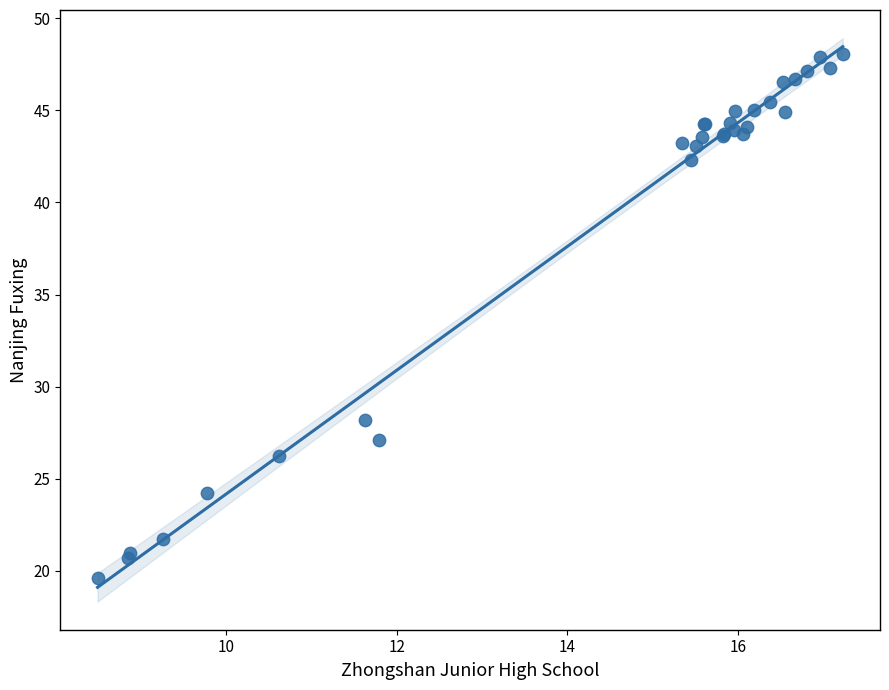

What Y value in the scatter plot is closest to 33?

28.2